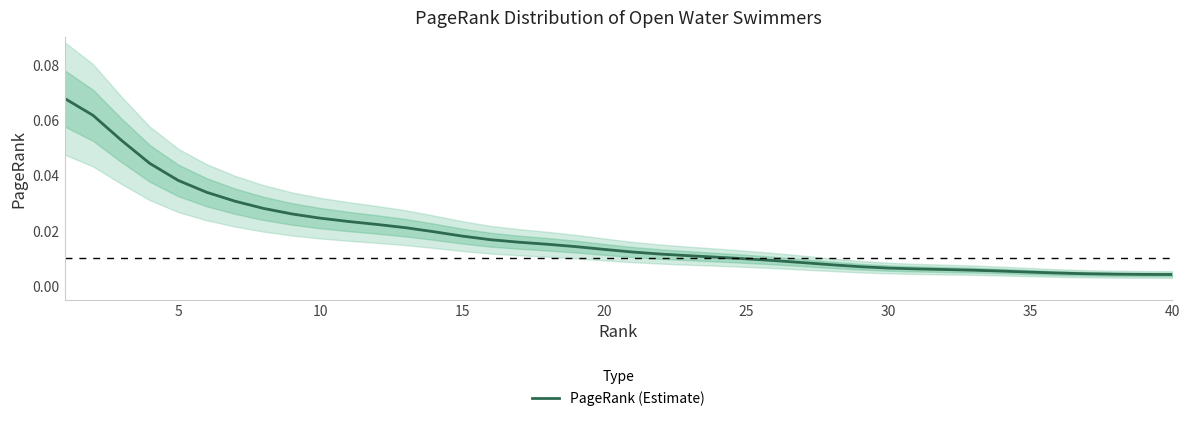

Reading left to right, what are all the values shown in this chart?

0.1	0.1	0.1	0.0	0.0	0.0	0.0	0.0	0.0	0.0	0.0	0.0	0.0	0.0	0.0	0.0	0.0	0.0	0.0	0.0	0.0	0.0	0.0	0.0	0.0	0.0	0.0	0.0	0.0	0.0	0.0	0.0	0.0	0.0	0.0	0.0	0.0	0.0	0.0	0.0